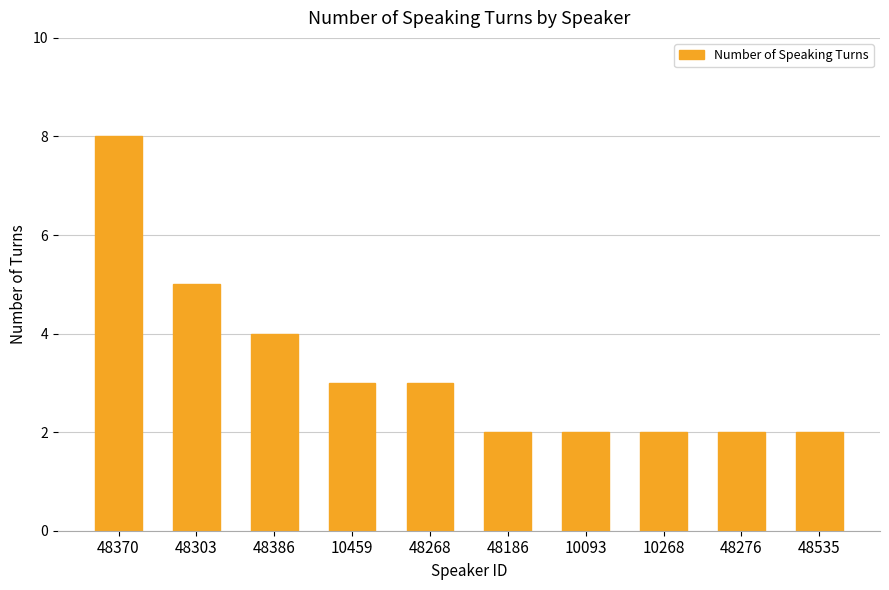

What is the label of the 2nd bar from the left?

48303